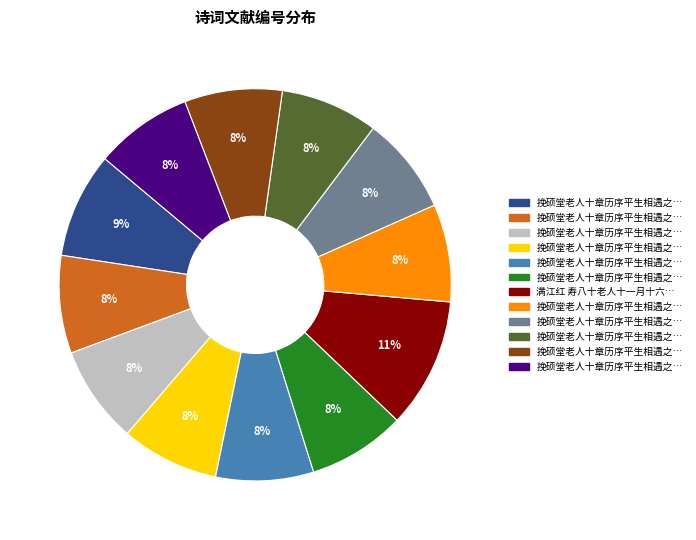

Is there a majority slice in this chart?

No